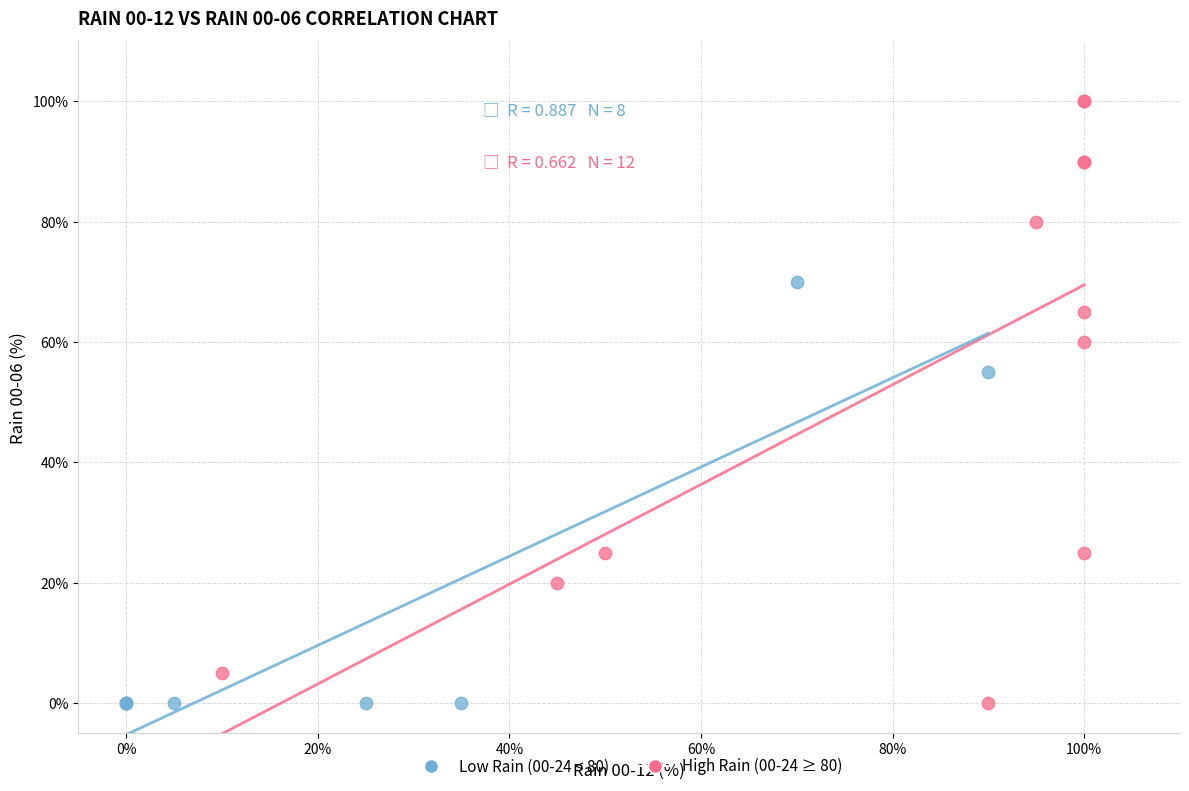

Which series reaches the maximum Y coordinate?

High Rain (00-24 ≥ 80)